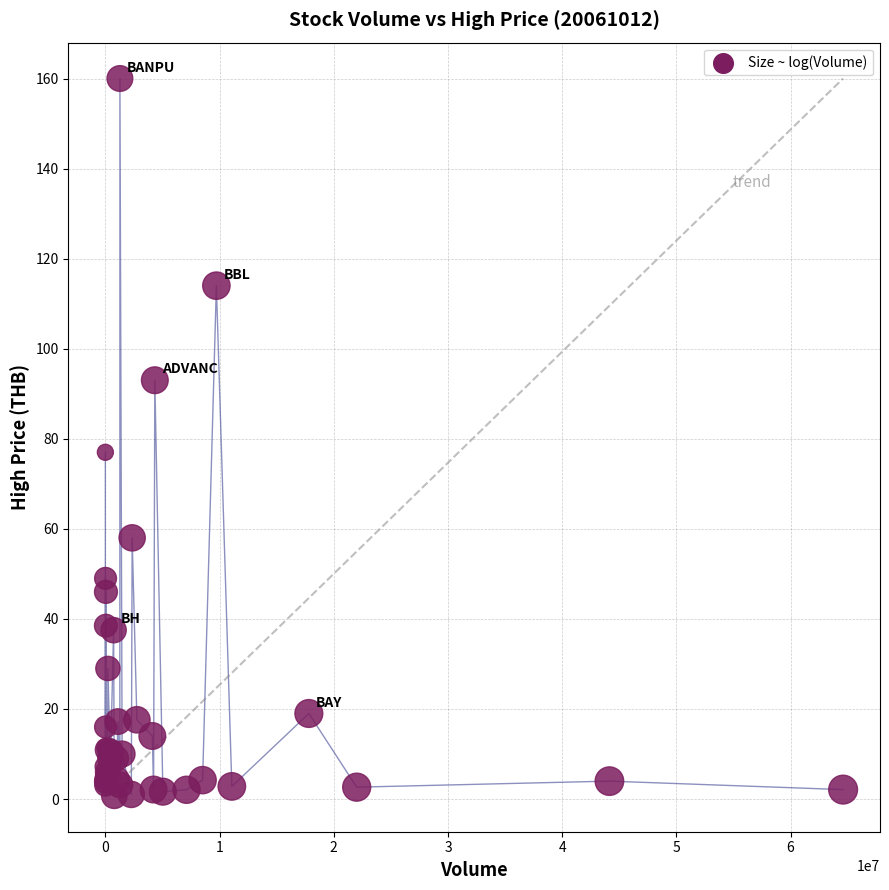

What Y value in the scatter plot is closest to 80?

77.0